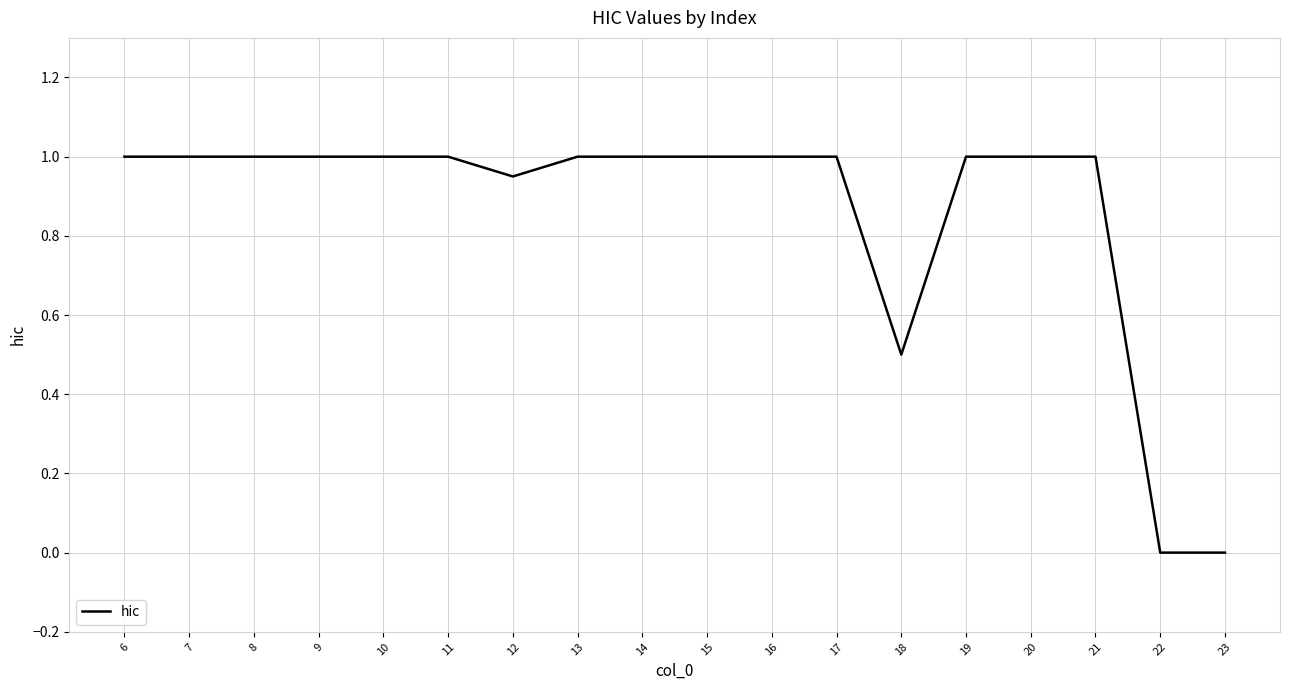

How many distinct data groups are displayed?

1